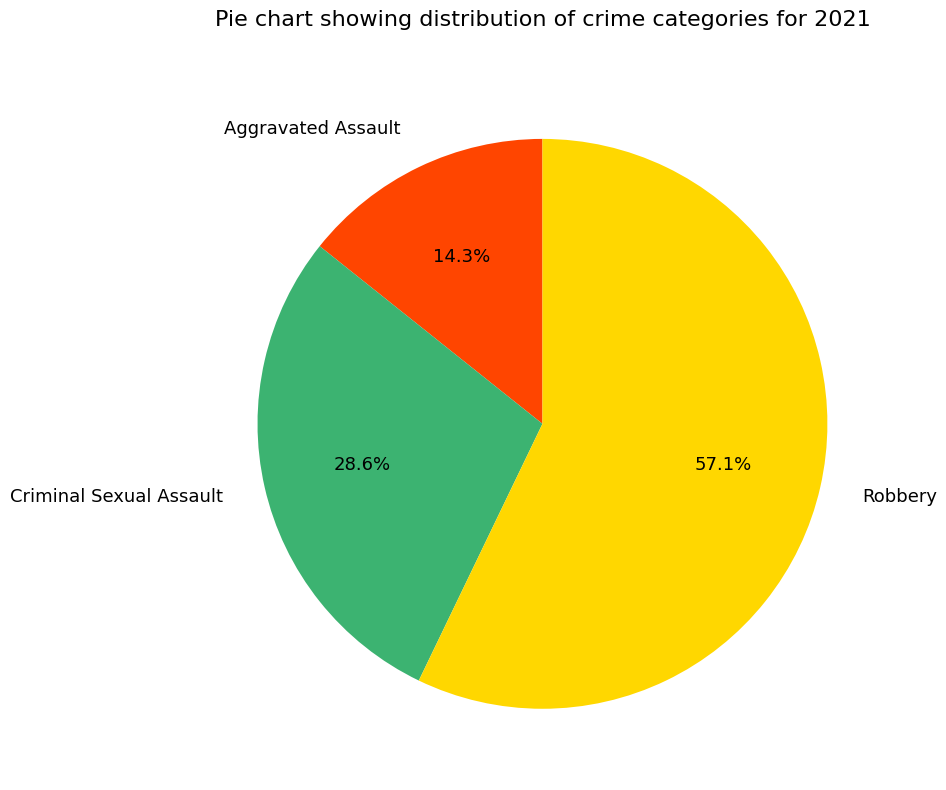

Combined, do Robbery and Criminal Sexual Assault account for over 50%?

Yes